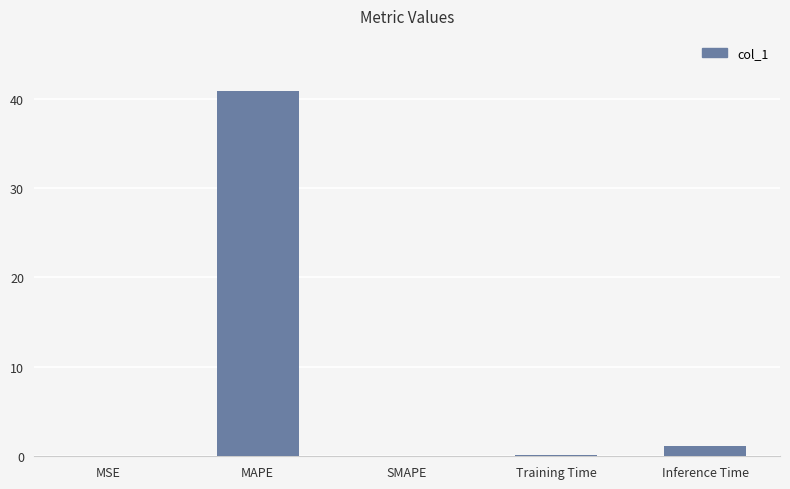

What is the sum of all values?

42.2